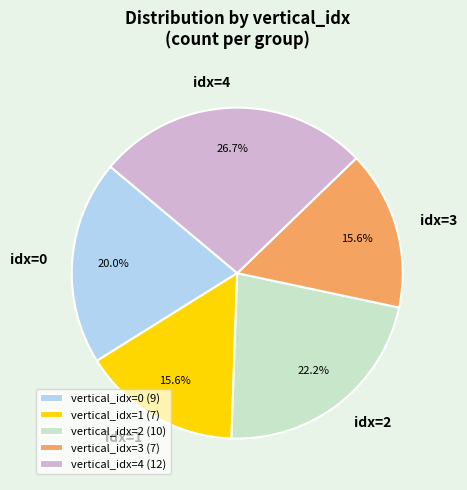

How much of the chart is everything except vertical_idx=0 (9)?

80.0%